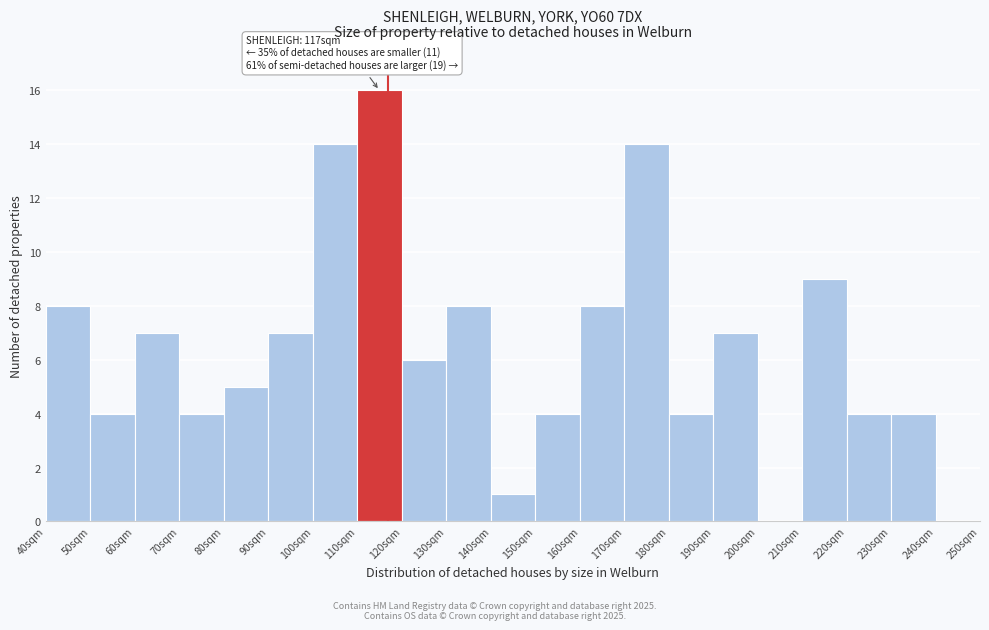

Over which range of the x-axis is the bar tallest?

110 to 120